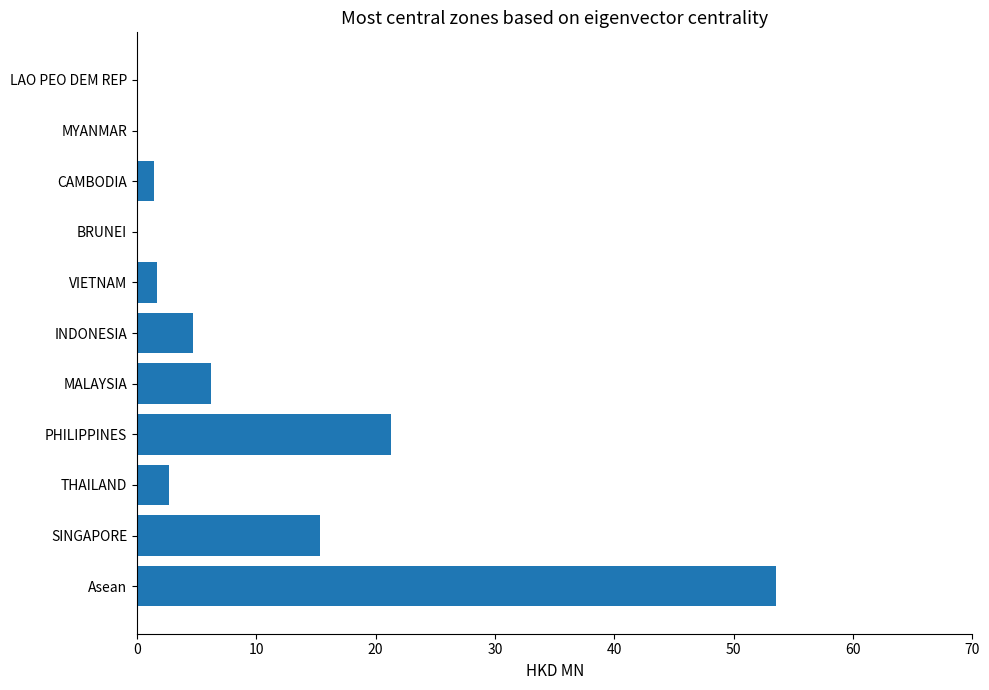

True or false: the data shows 8.8 at MALAYSIA.

False